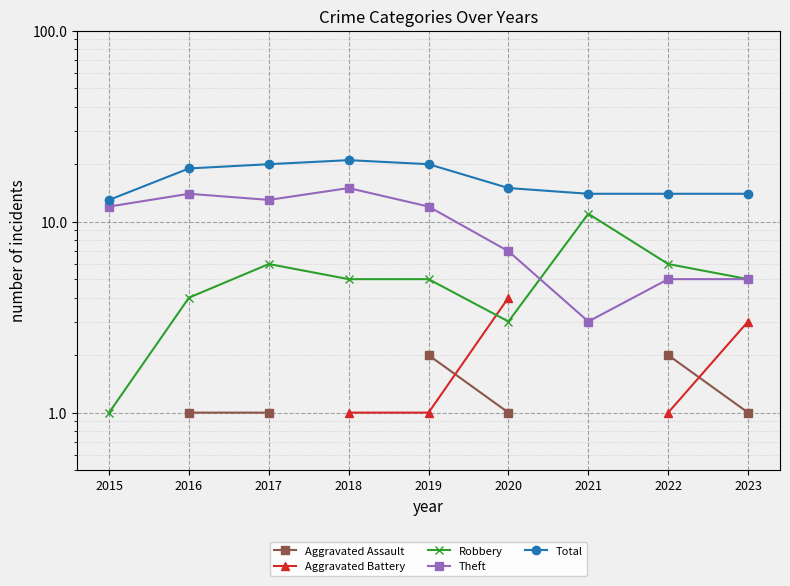

At which label does Aggravated Battery first exceed 1?

2020